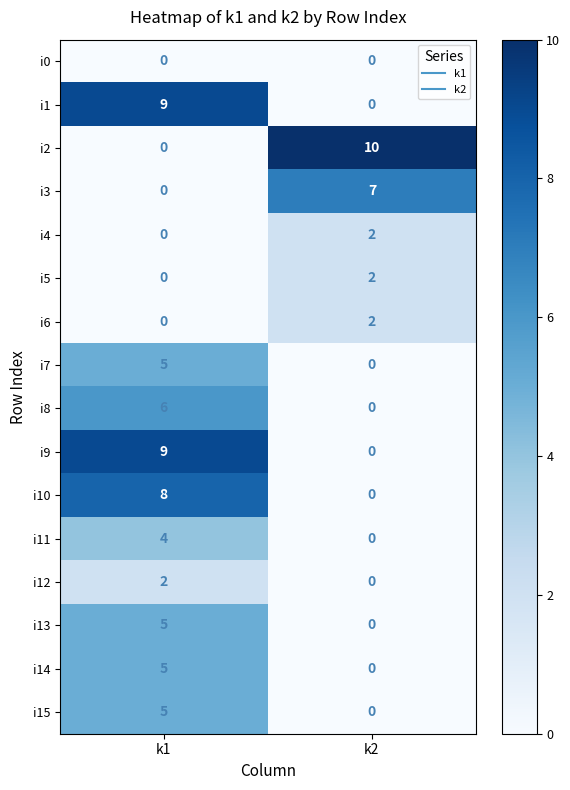

At which label does i15 reach its peak?

k1